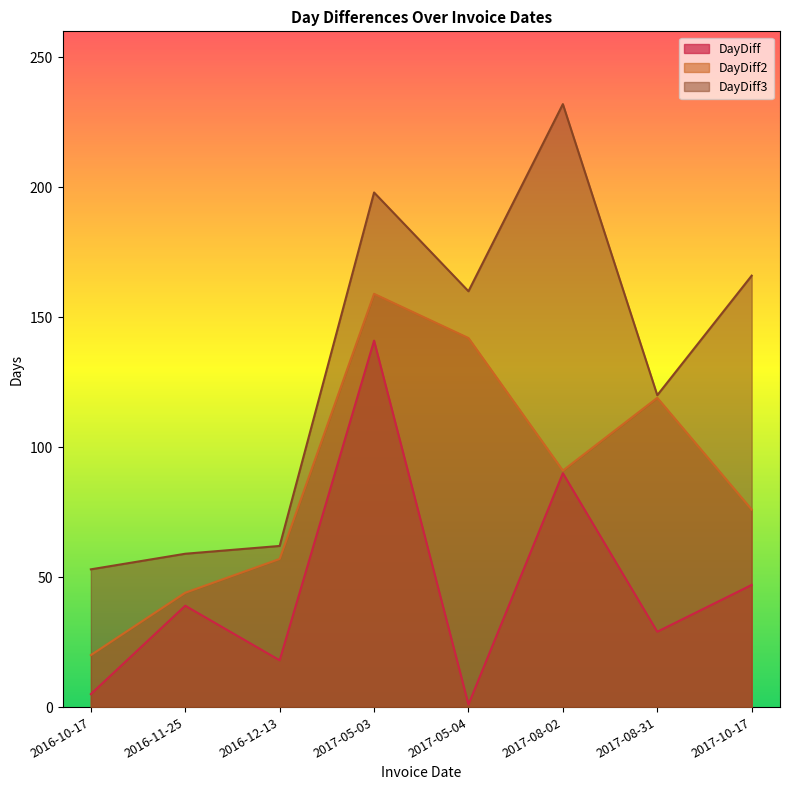

How many interior local valleys does the DayDiff2 series have?

1